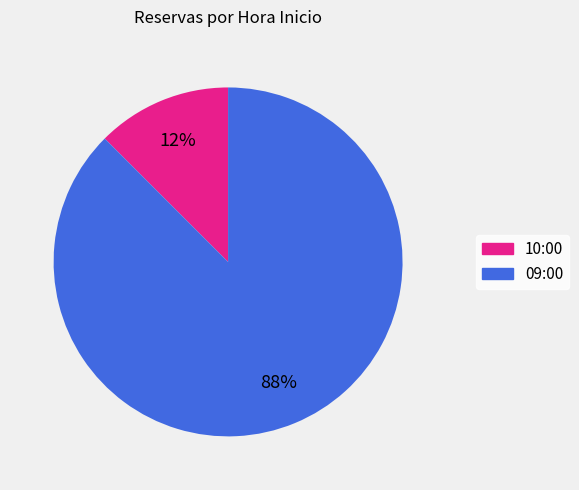

Combined, do 10:00 and 09:00 account for over 50%?

Yes